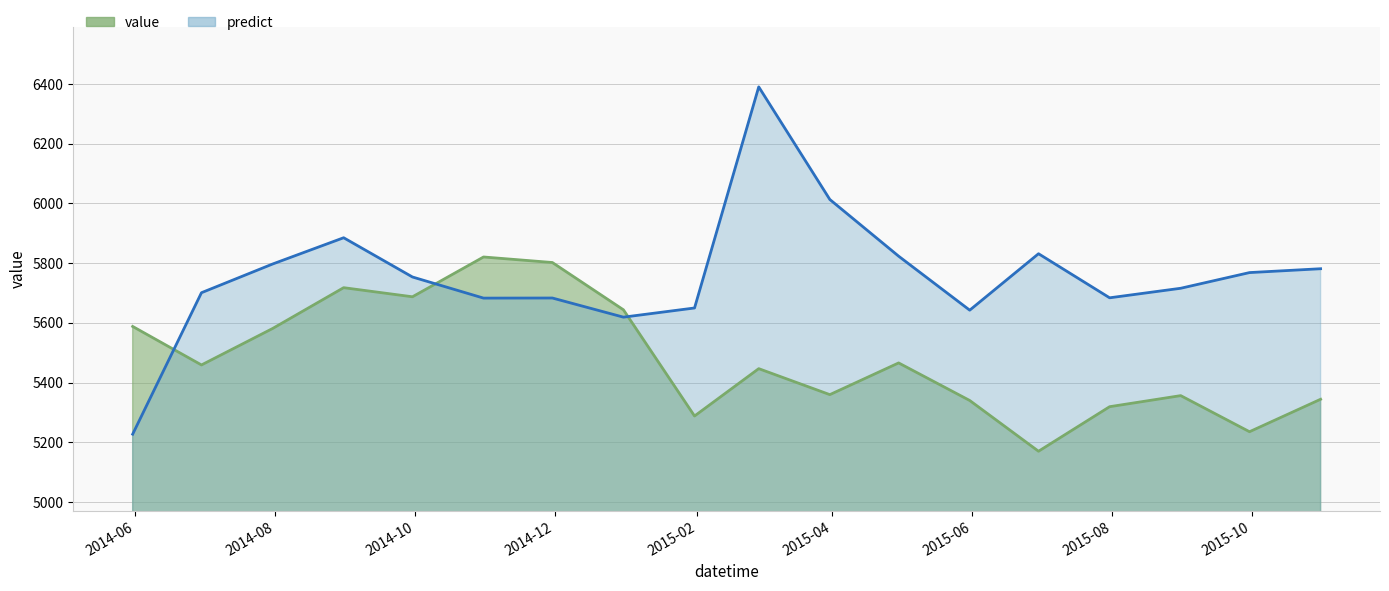

Where does the predict series first go above 5753?

2014-07-31